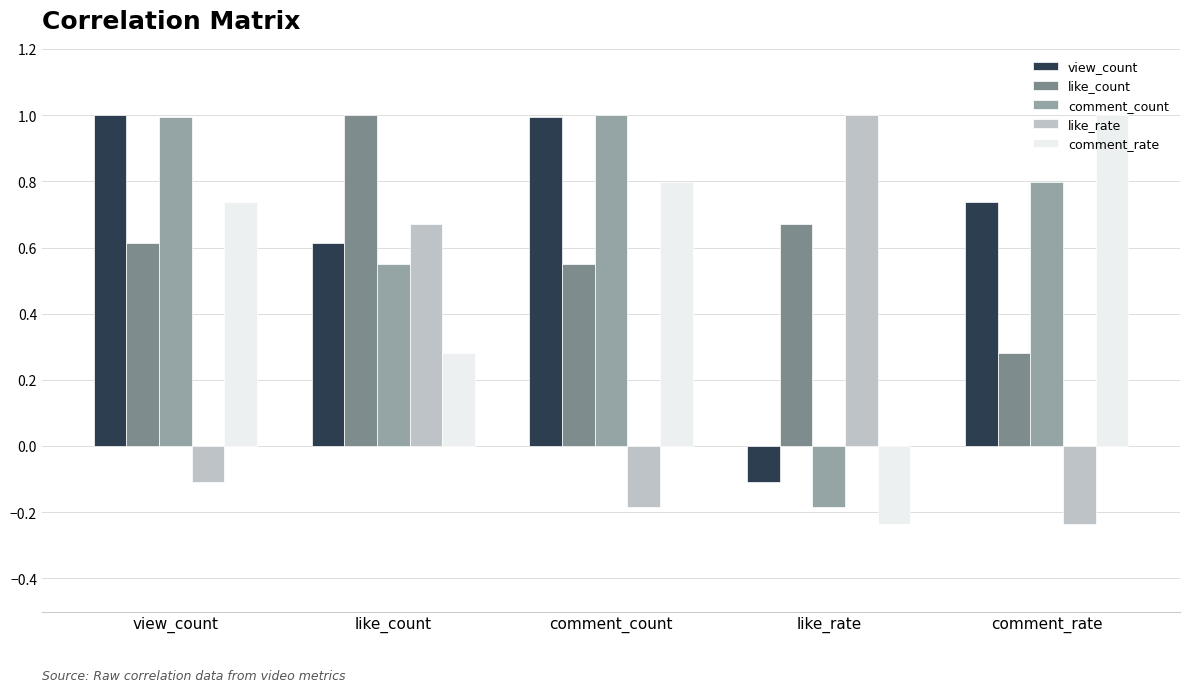

How many bars are there in total?

25